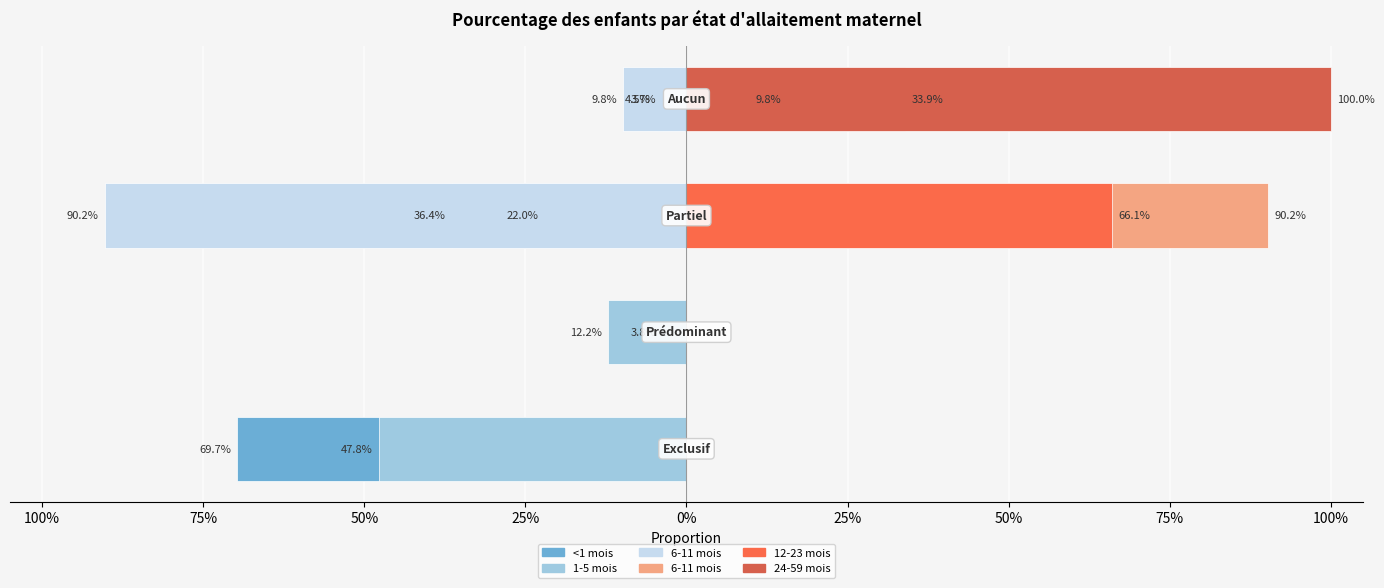

Between Aucun and Partiel, which is larger?

Partiel